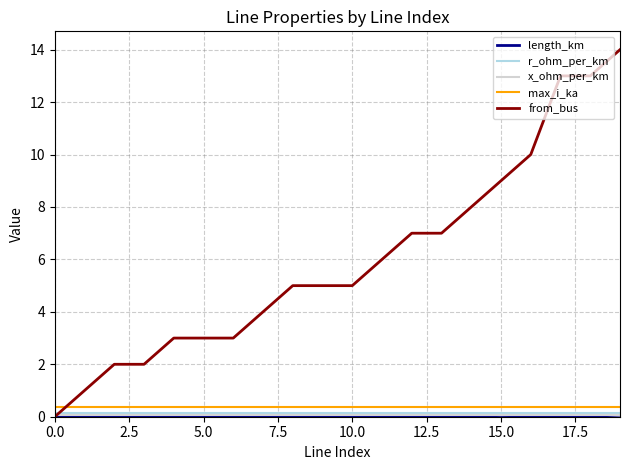

Which series has the largest total across all categories?

from_bus